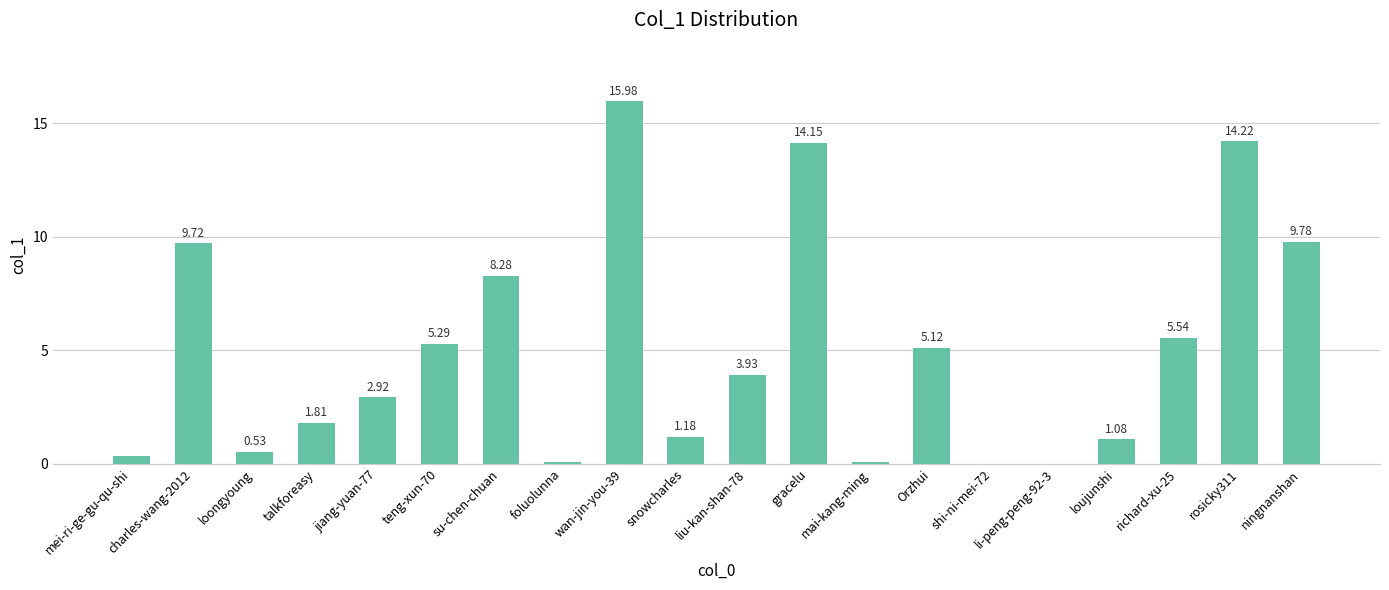

Are the bars horizontal?

No